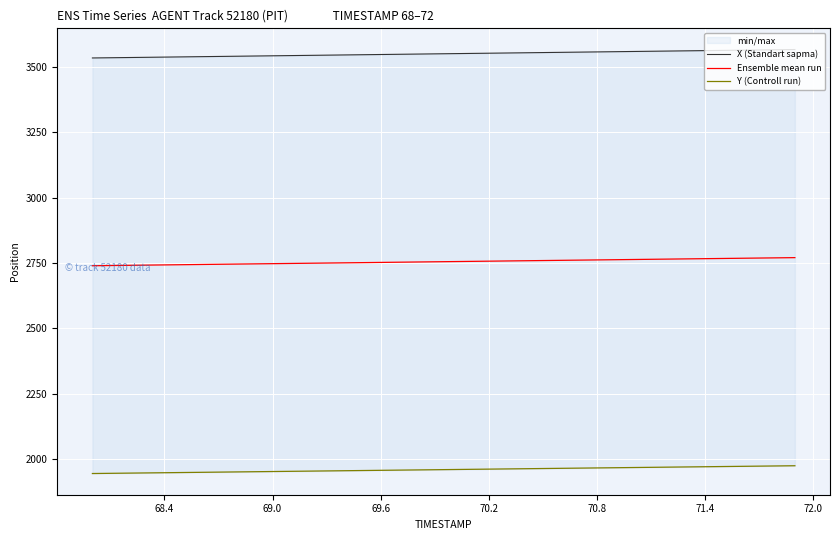

What is the sum of all Ensemble mean run values?

110200.2